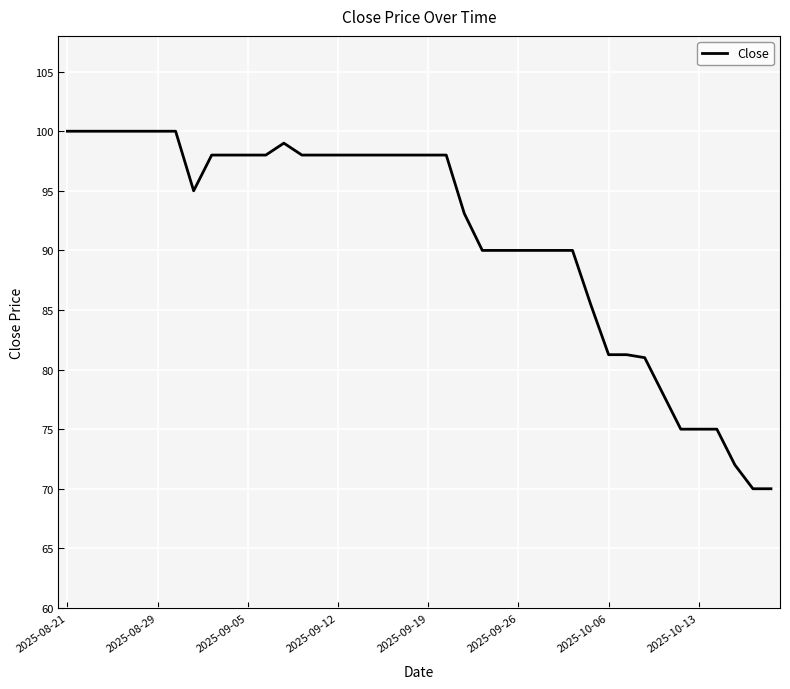

What is the difference between the maximum and minimum values?

30.0